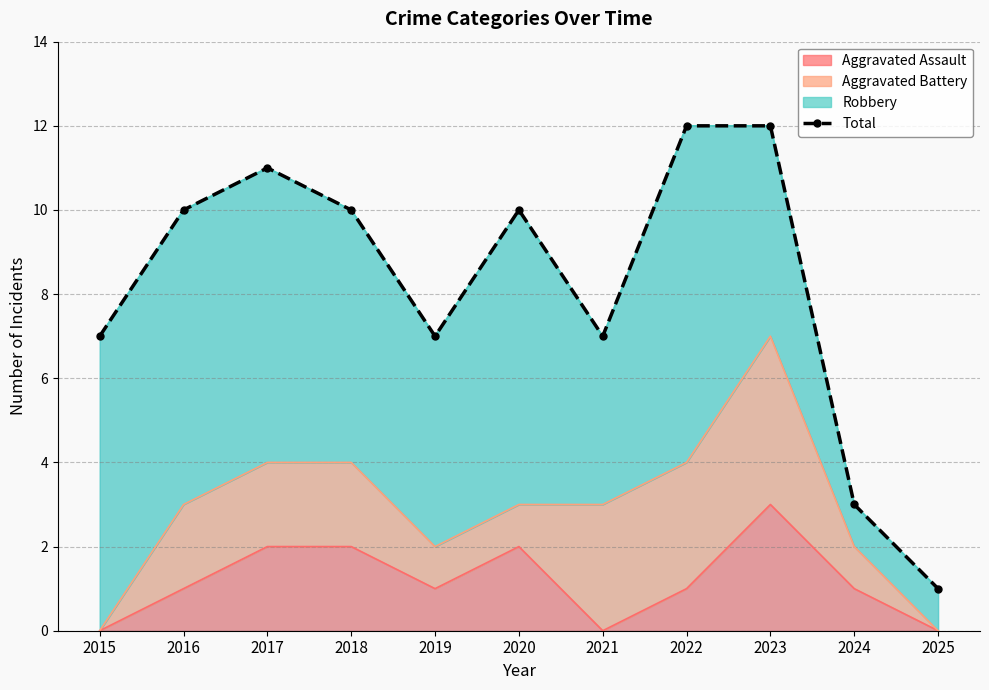

At which category does the chart reach its minimum across all series?

2025